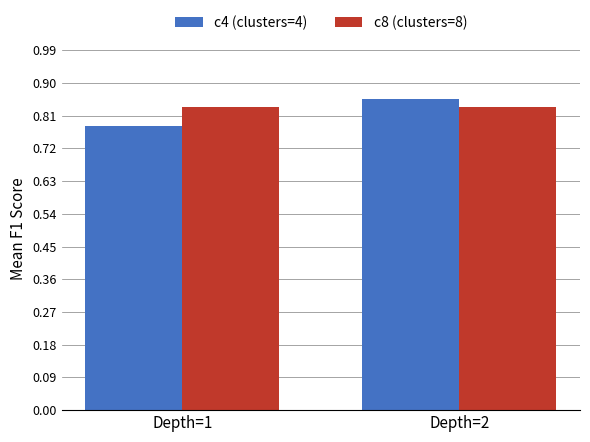

What is the sum of all c4 (clusters=4) values?

1.6